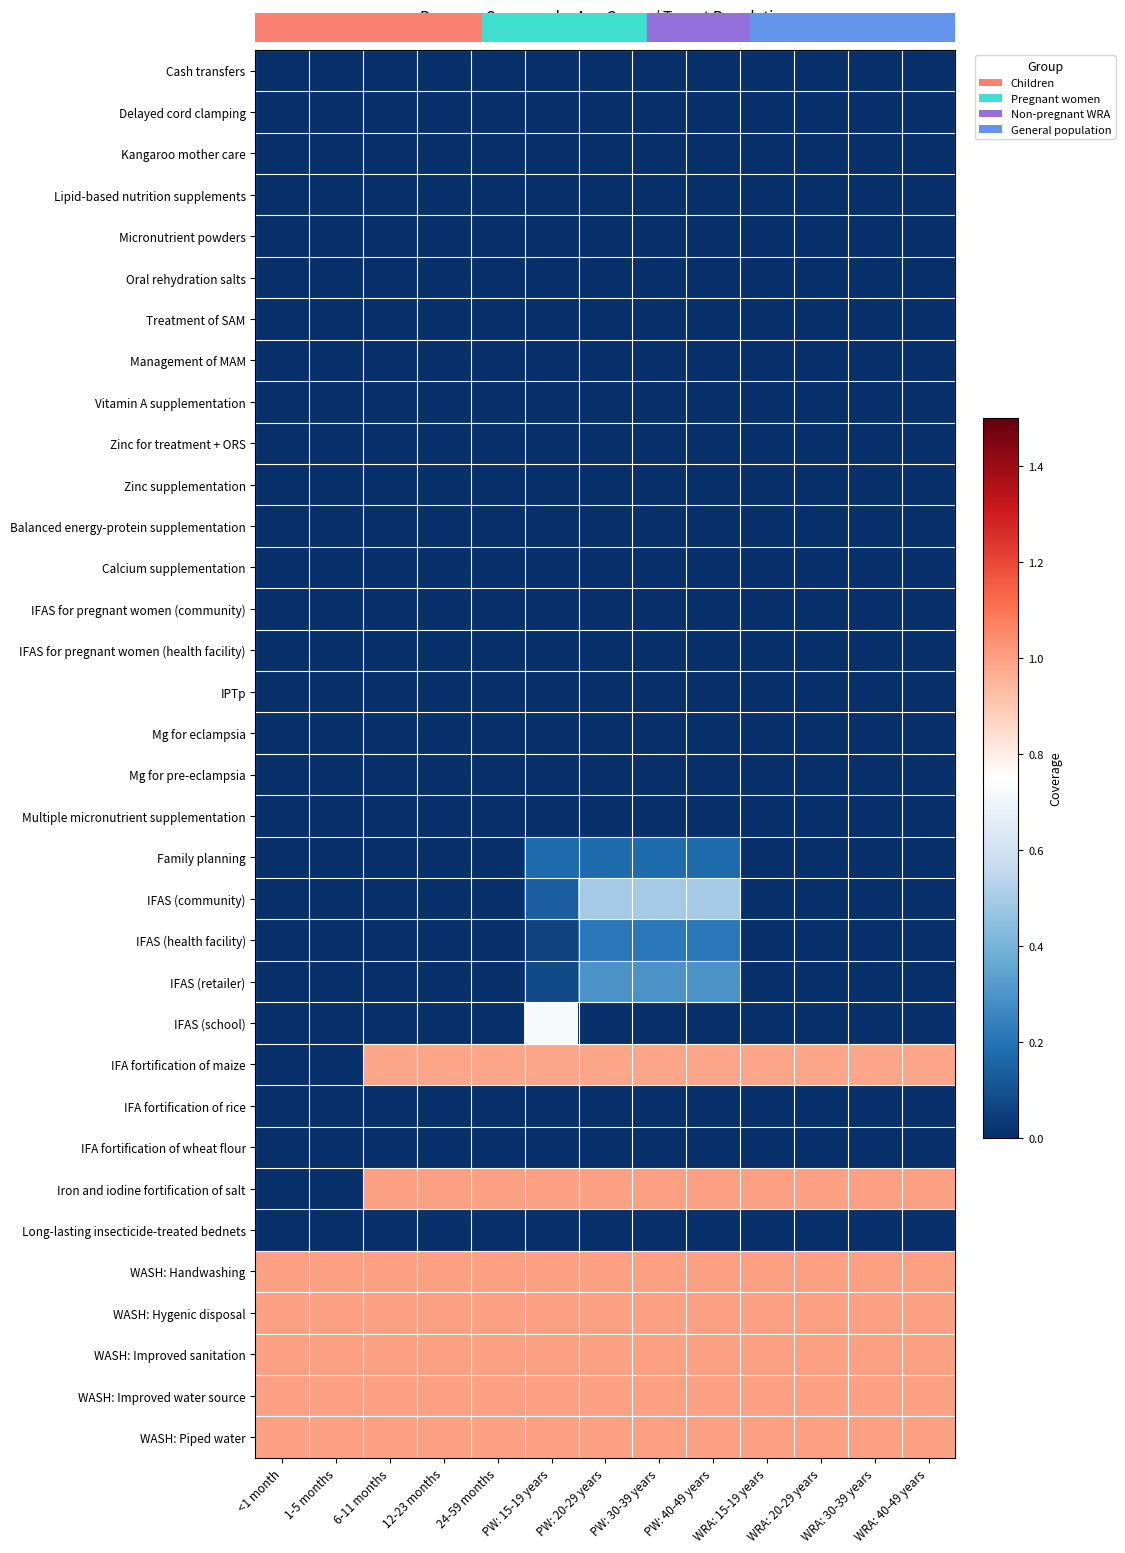

How many data points does each series have?

13